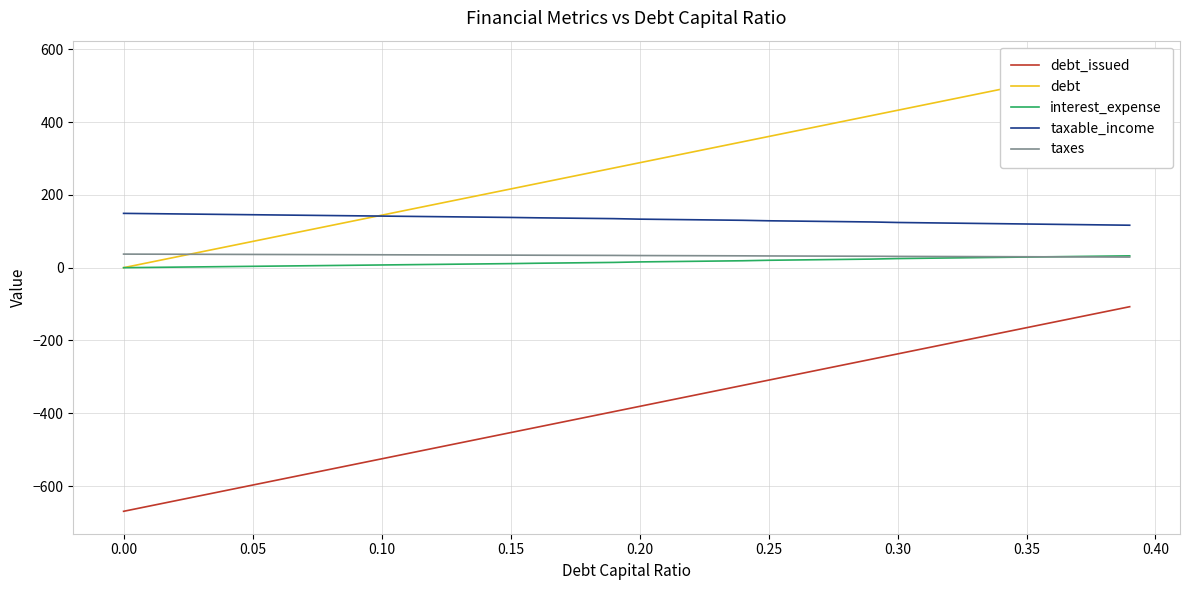

What is the maximum value shown in the chart?

562.1